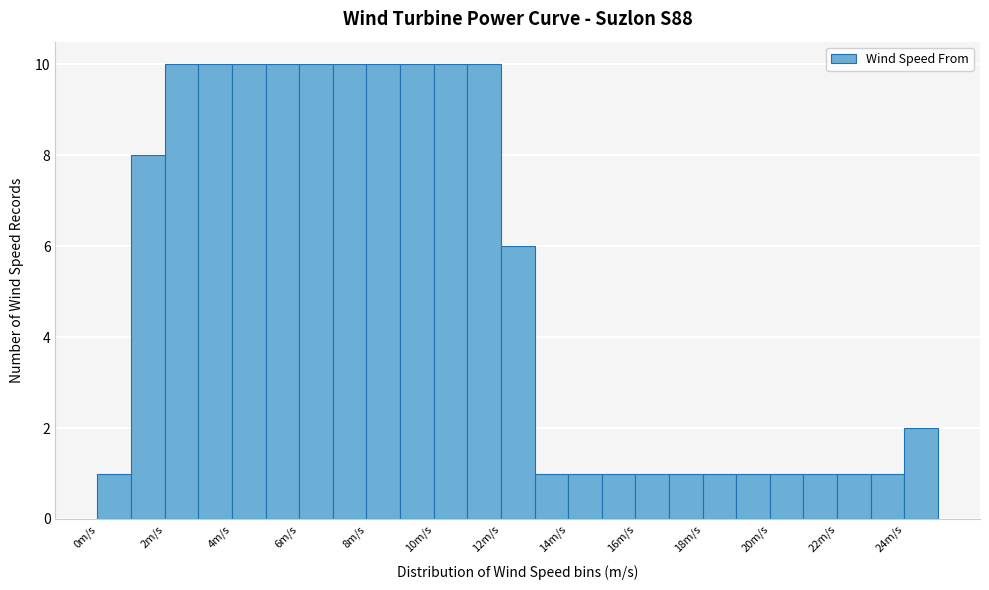

Reading left to right, transcribe this chart: for each bar, give the range it covers on the x-axis and its height. The values are not printed on the chart, so give them approximately, as read against the axis.

0 to 1: 1
1 to 2: 8
2 to 3: 10
3 to 4: 10
4 to 5: 10
5 to 6: 10
6 to 7: 10
7 to 8: 10
8 to 9: 10
9 to 10: 10
10 to 11: 10
11 to 12: 10
12 to 13: 6
13 to 14: 1
14 to 15: 1
15 to 16: 1
16 to 17: 1
17 to 18: 1
18 to 19: 1
19 to 20: 1
20 to 21: 1
21 to 22: 1
22 to 23: 1
23 to 24: 1
24 to 25: 2